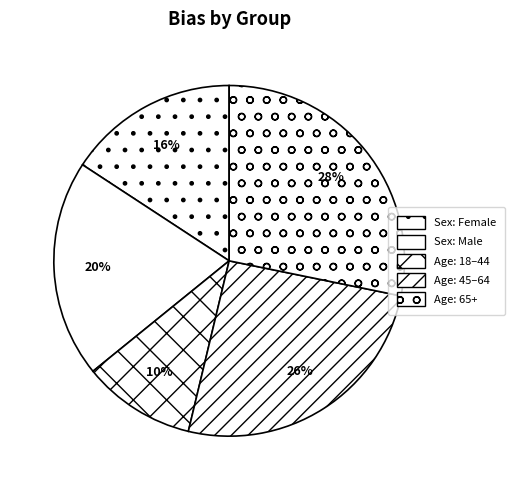

True or false: Age: 18–44 accounts for 10% of the total.

True